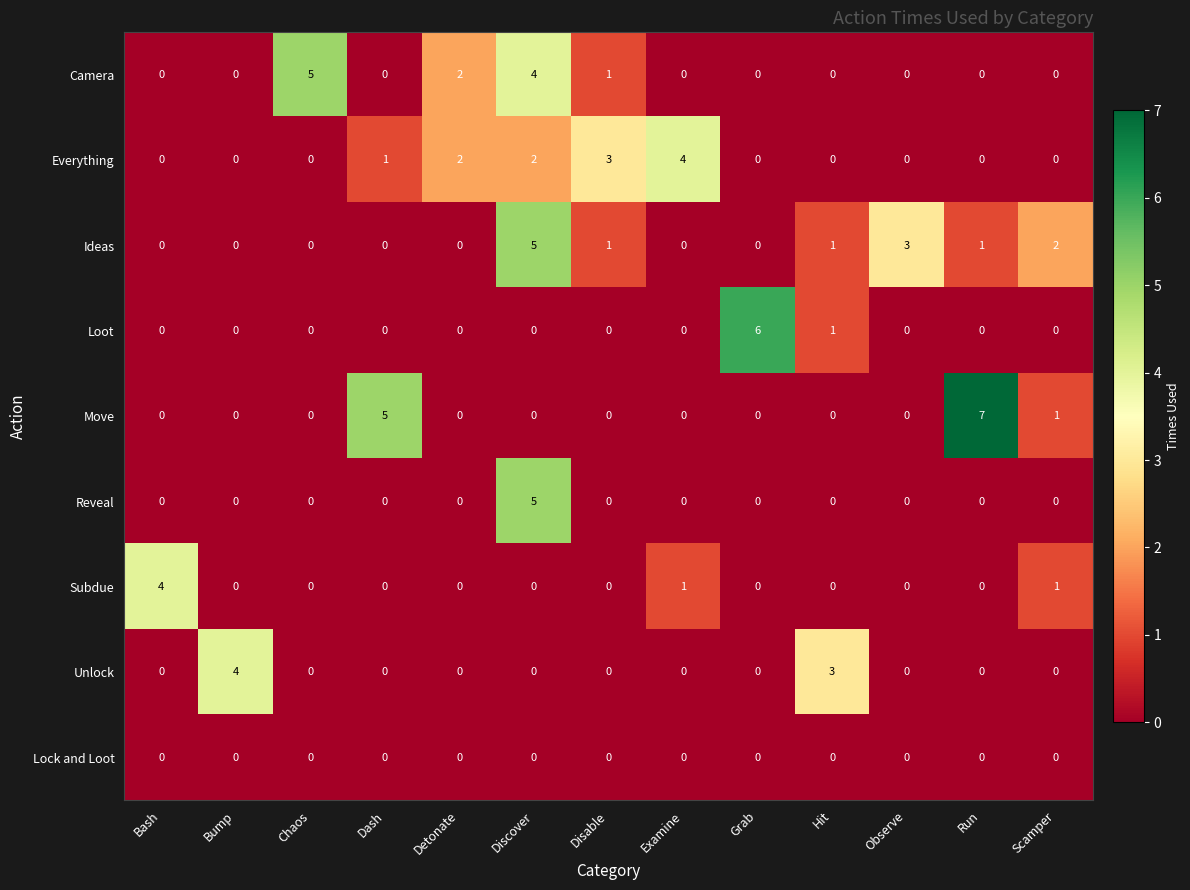

How many positive values does the Subdue series have?

3